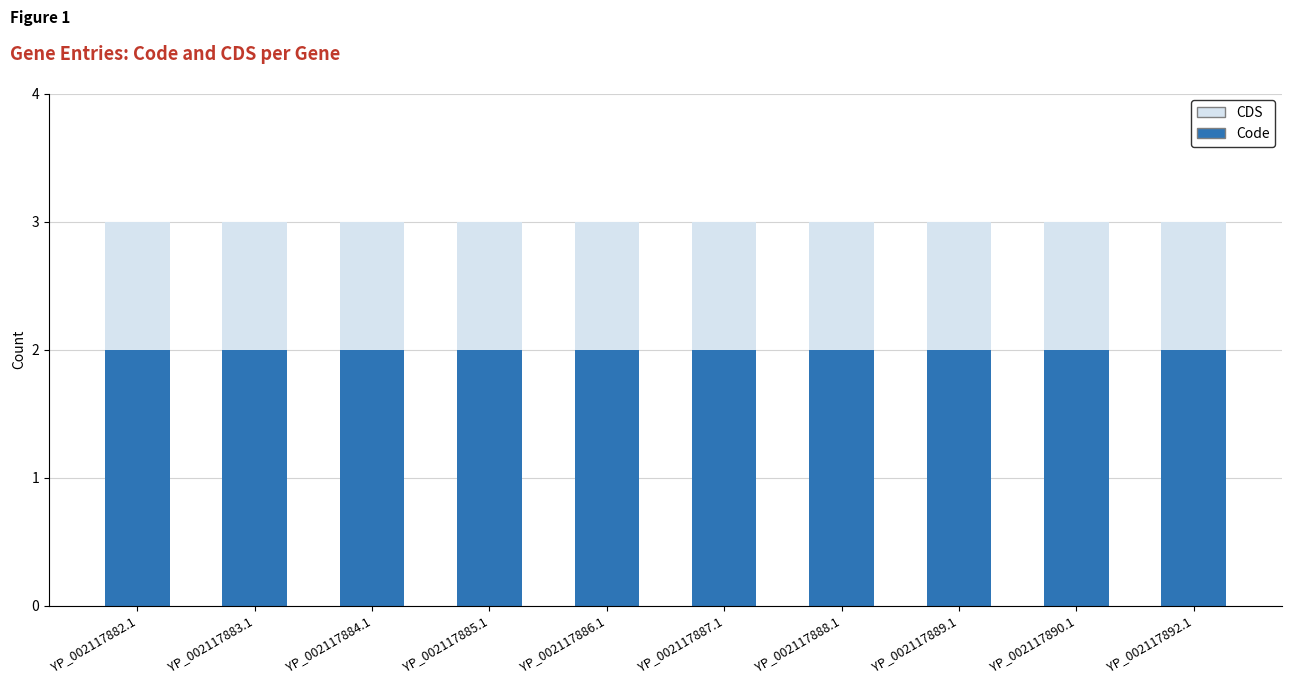

The value of Code at YP_002117885.1 is 2. True or false?

True